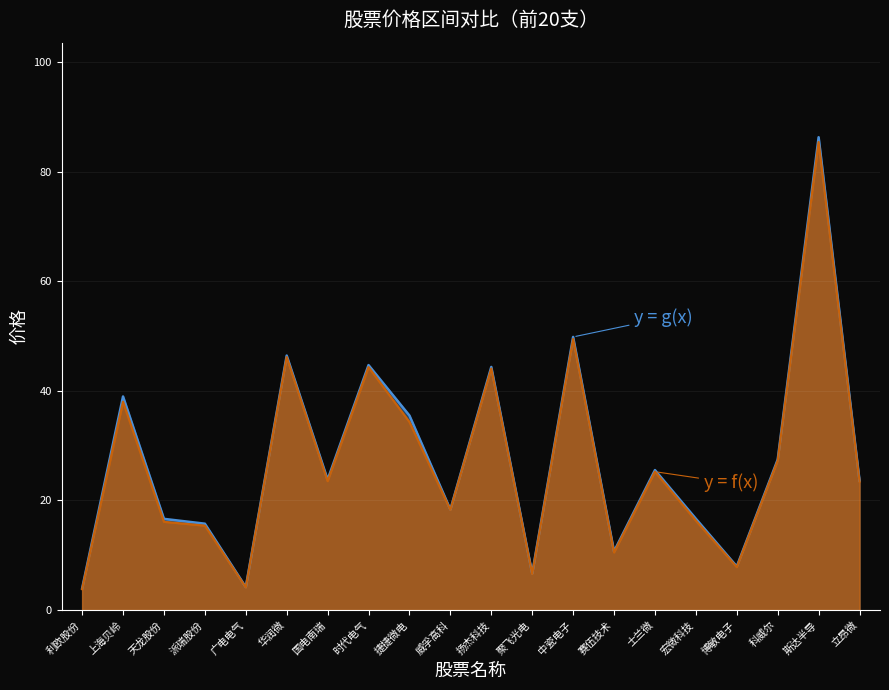

At which label does 最新价 first exceed 23?

上海贝岭